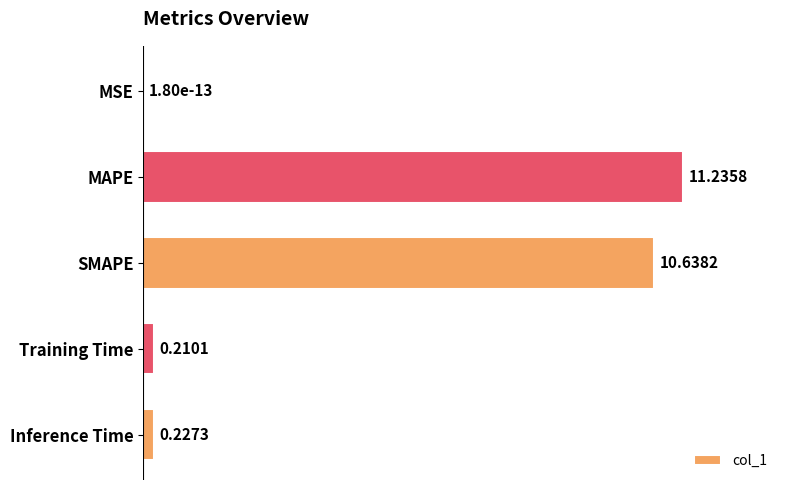

What is the sum of the values at Training Time and MAPE?

11.4